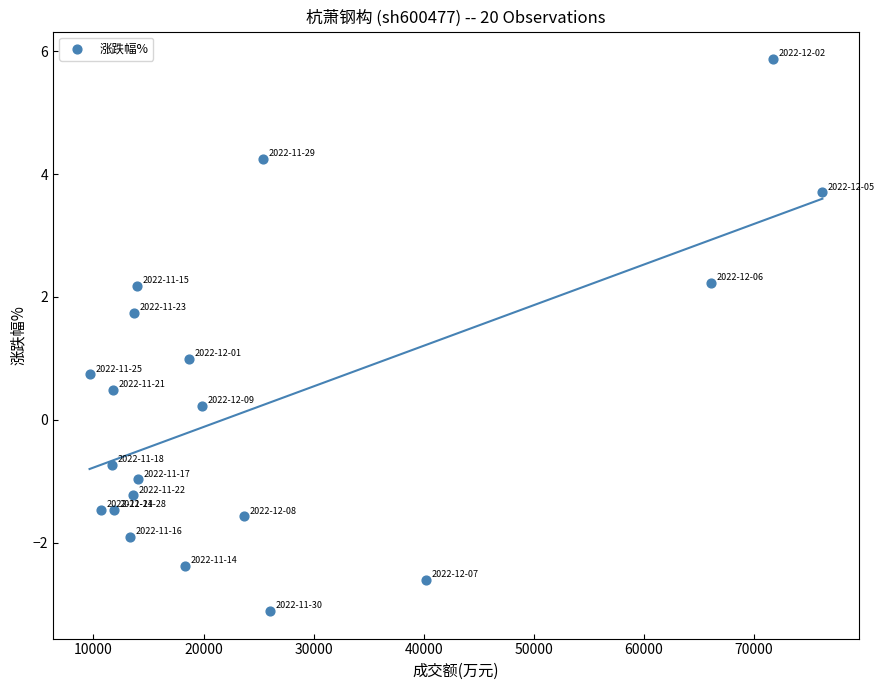

What is the range of X values (max minus min)?

66541.0